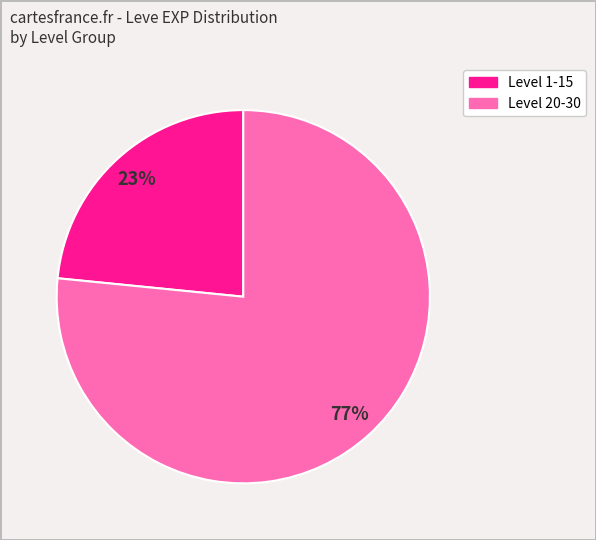

To the nearest percent, what is the average slice percentage?

50%